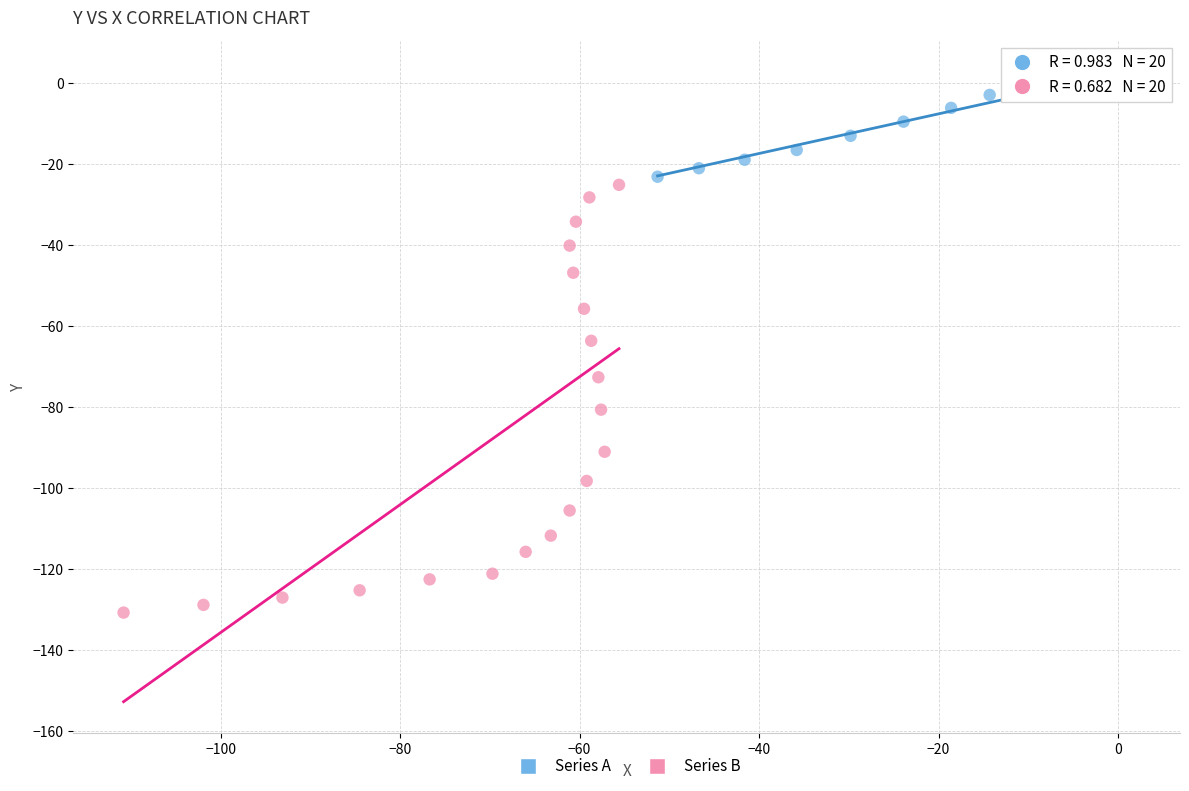

Which series reaches the minimum Y coordinate?

Series B